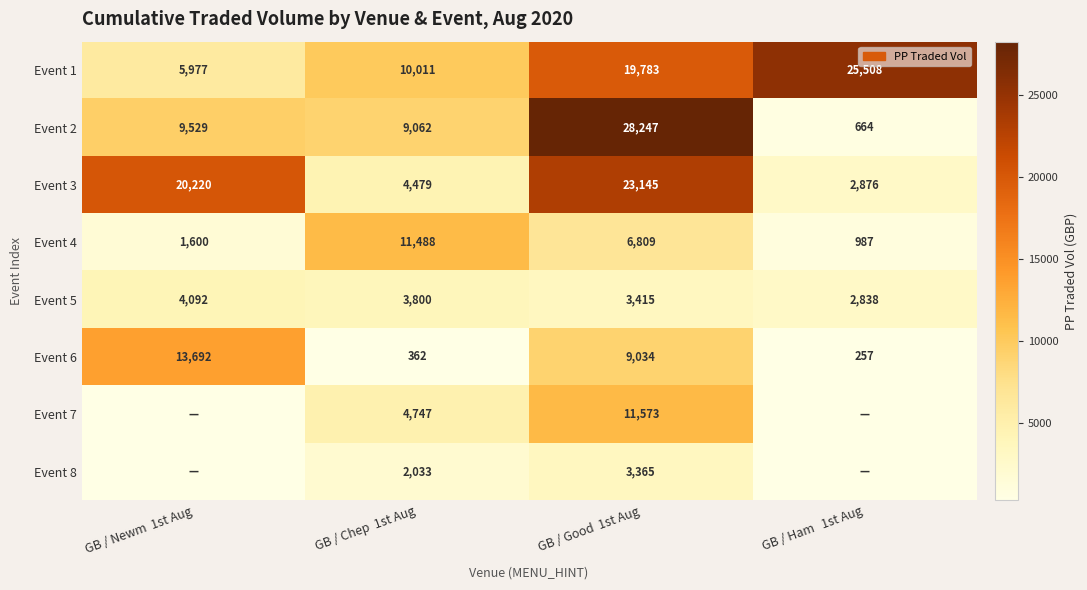

True or false: Event 6 has a value of 13692 at GB / Newm  1st Aug.

True